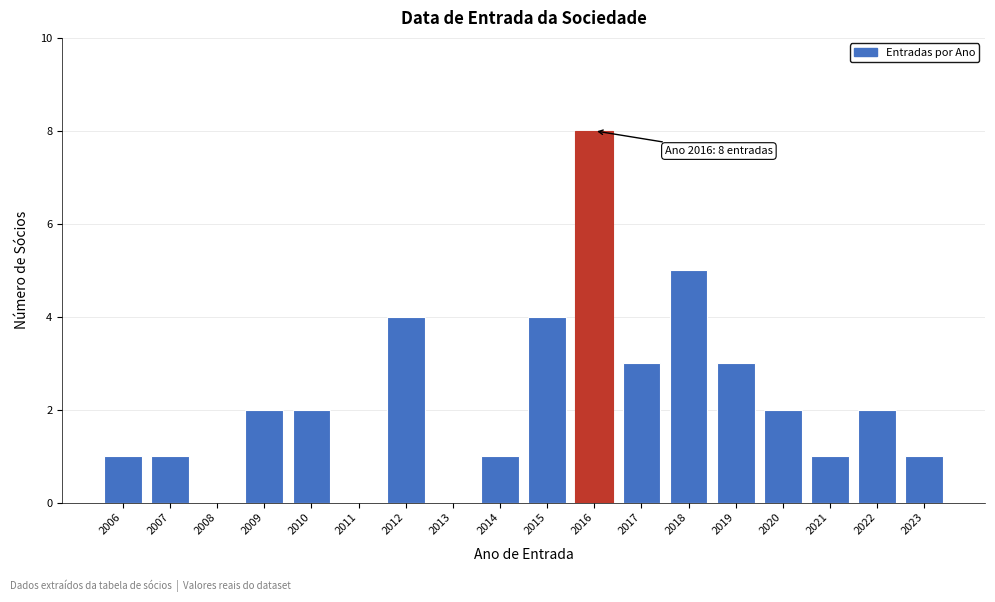

Reading right to left, what are all the values shown in this chart?

2023=1	2022=2	2021=1	2020=2	2019=3	2018=5	2017=3	2016=8	2015=4	2014=1	2013=0	2012=4	2011=0	2010=2	2009=2	2008=0	2007=1	2006=1